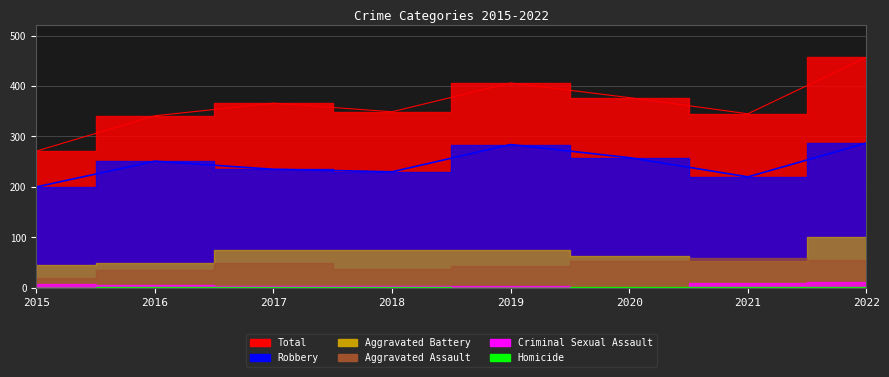

Rank the categories by Robbery value from highest to lowest.

2022, 2019, 2020, 2016, 2017, 2018, 2021, 2015